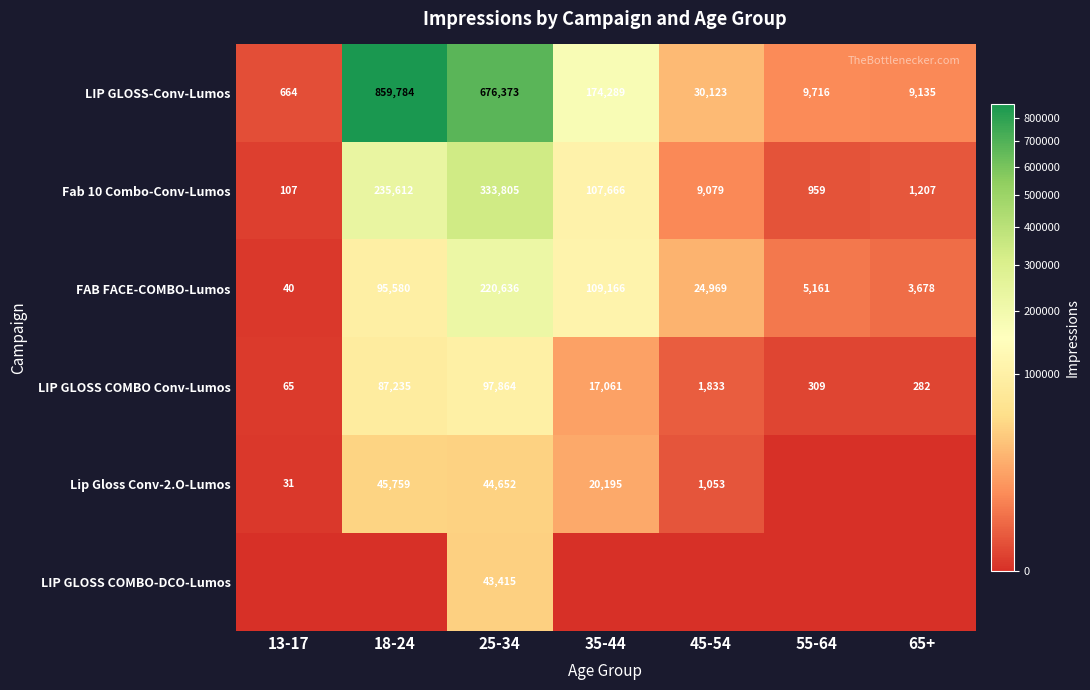

True or false: LIP GLOSS COMBO Conv-Lumos has a value of 811 at 45-54.

False